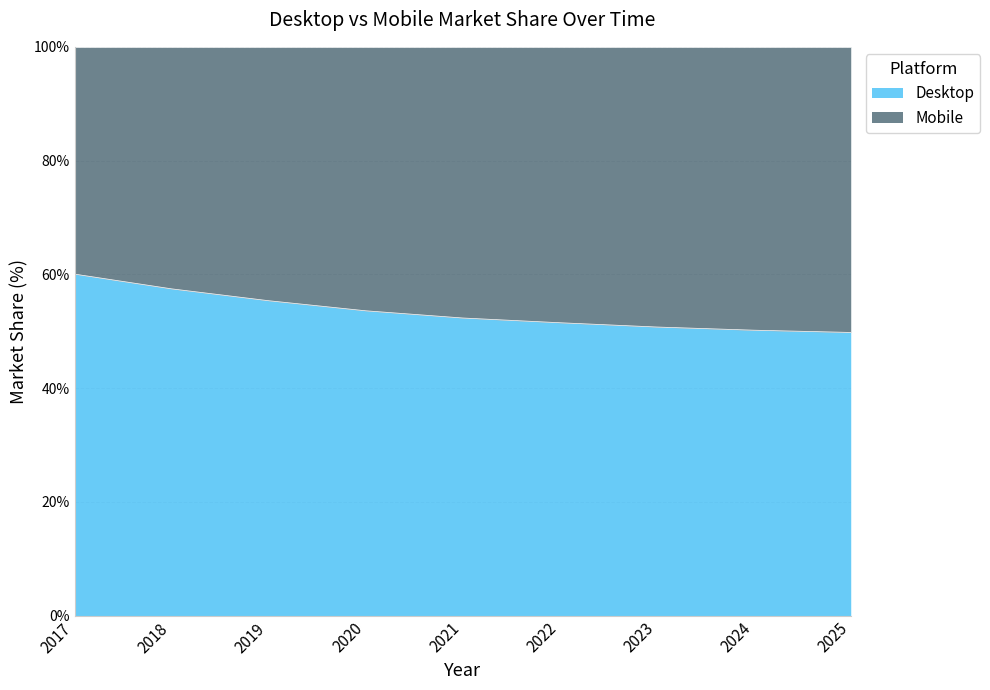

Reading right to left, list all the values displayed in this chart.

49.8	50.2	50.7	51.5	52.3	53.6	55.4	57.4	60.0